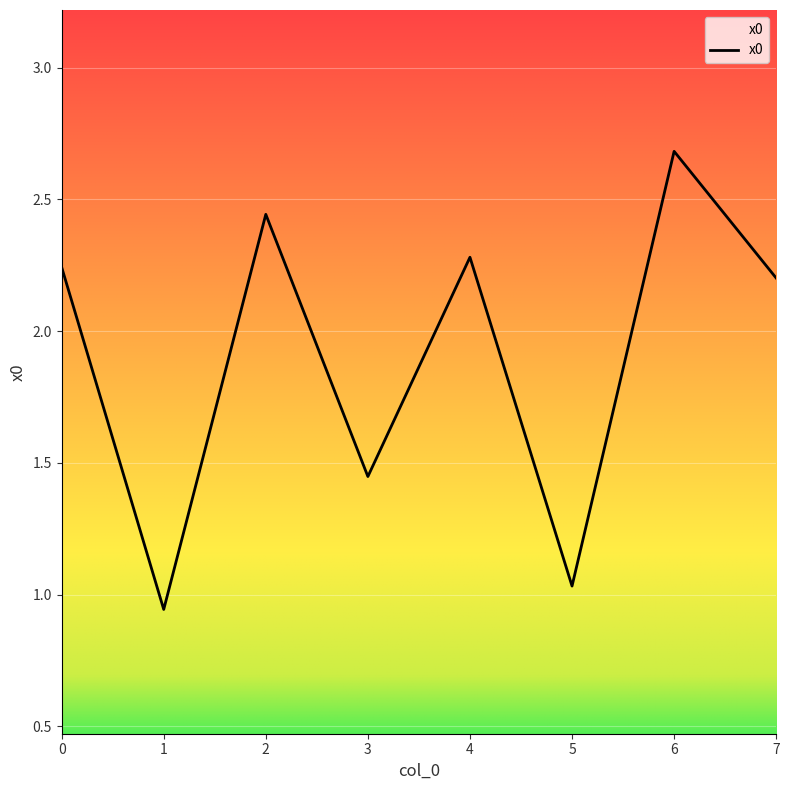

True or false: the data shows 2.2 at 7.

True